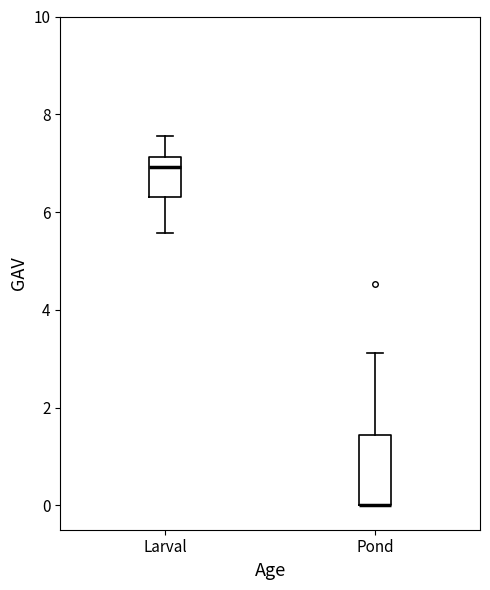

Which box is the tallest, from its lower edge to its upper edge?

Pond